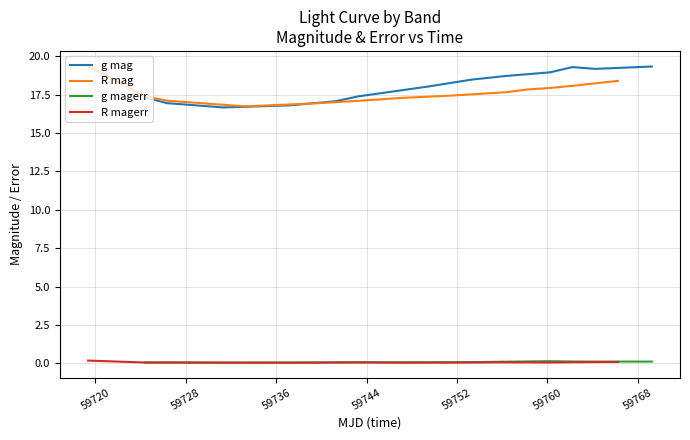

True or false: g magerr and g mag intersect in this chart.

False